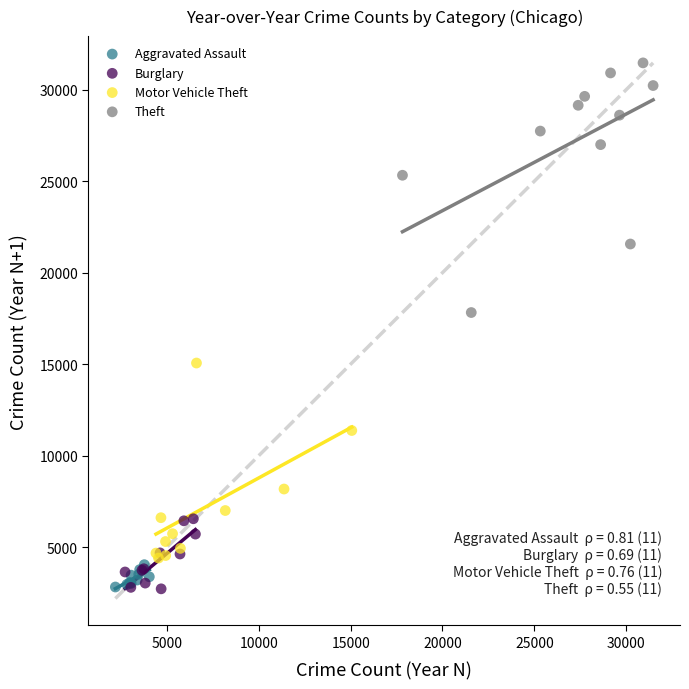

Which series has the largest Y range (max minus min)?

Theft